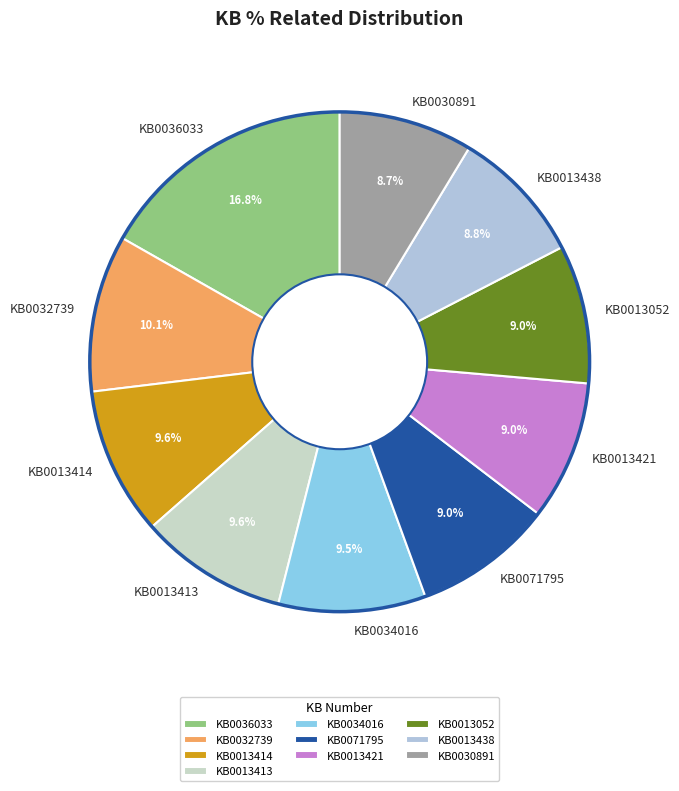

How many segments does this pie chart have?

10